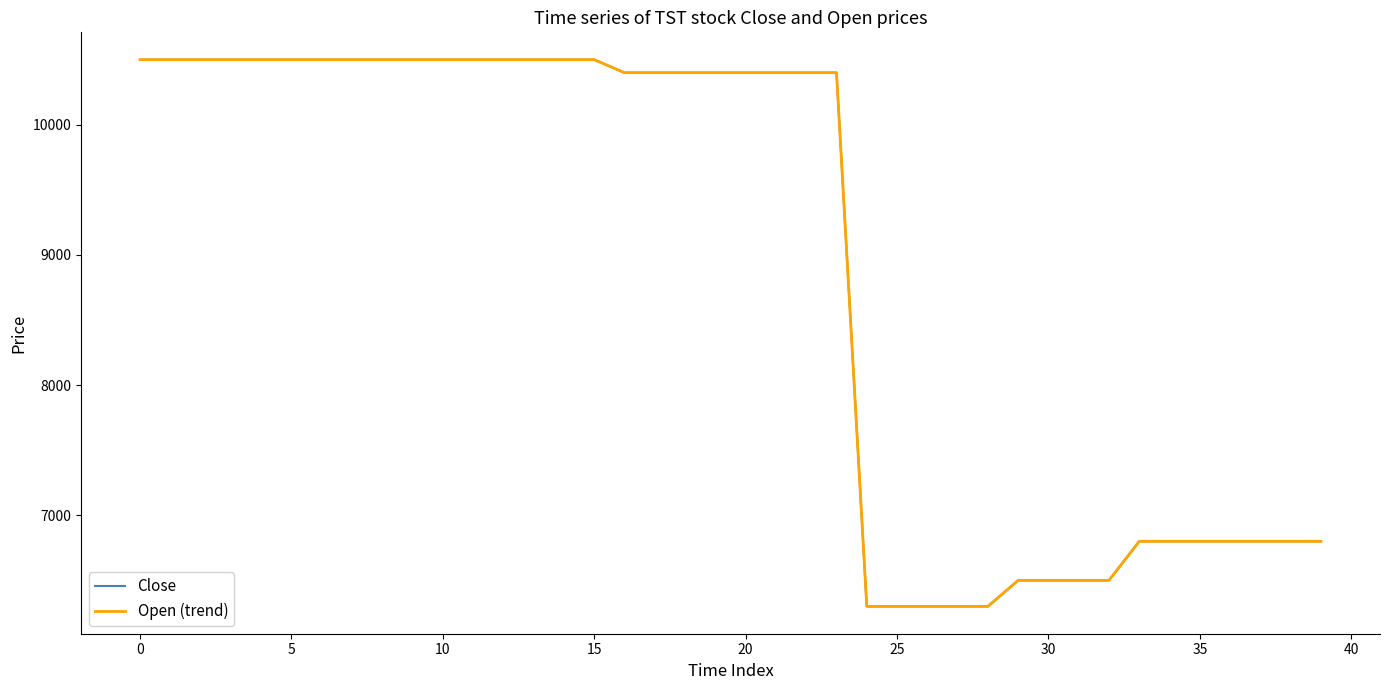

Does the chart display data point markers on the line(s)?

No